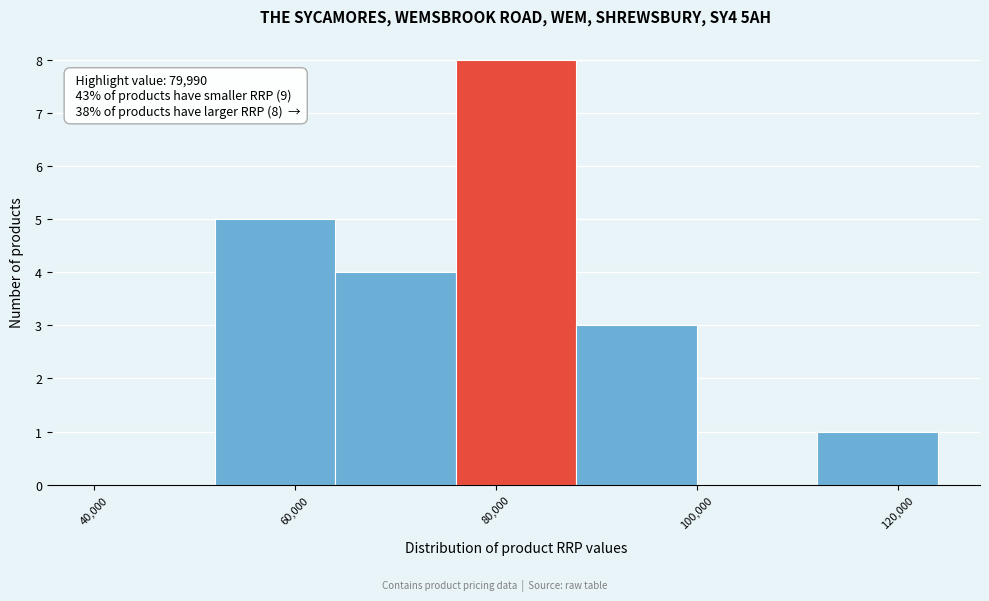

Which range on the x-axis has the tallest bar?

76000 to 88000